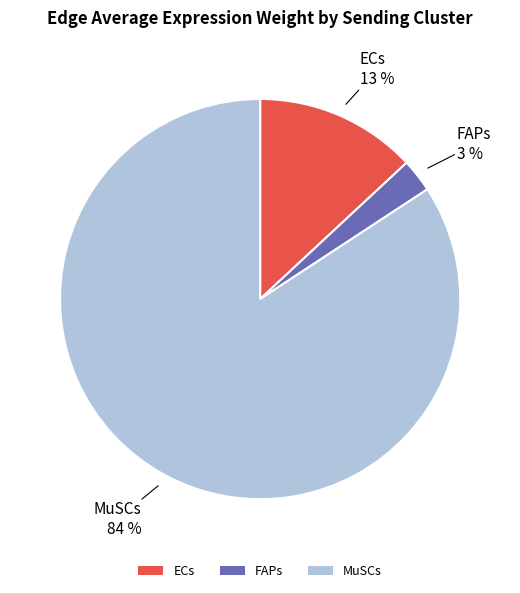

Which slice is the largest?

MuSCs